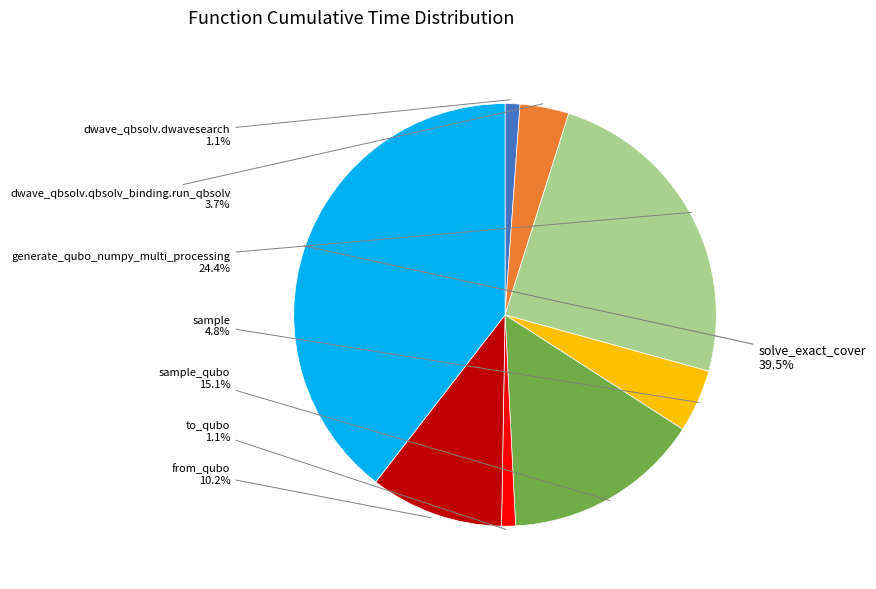

How many segments does this pie chart have?

8